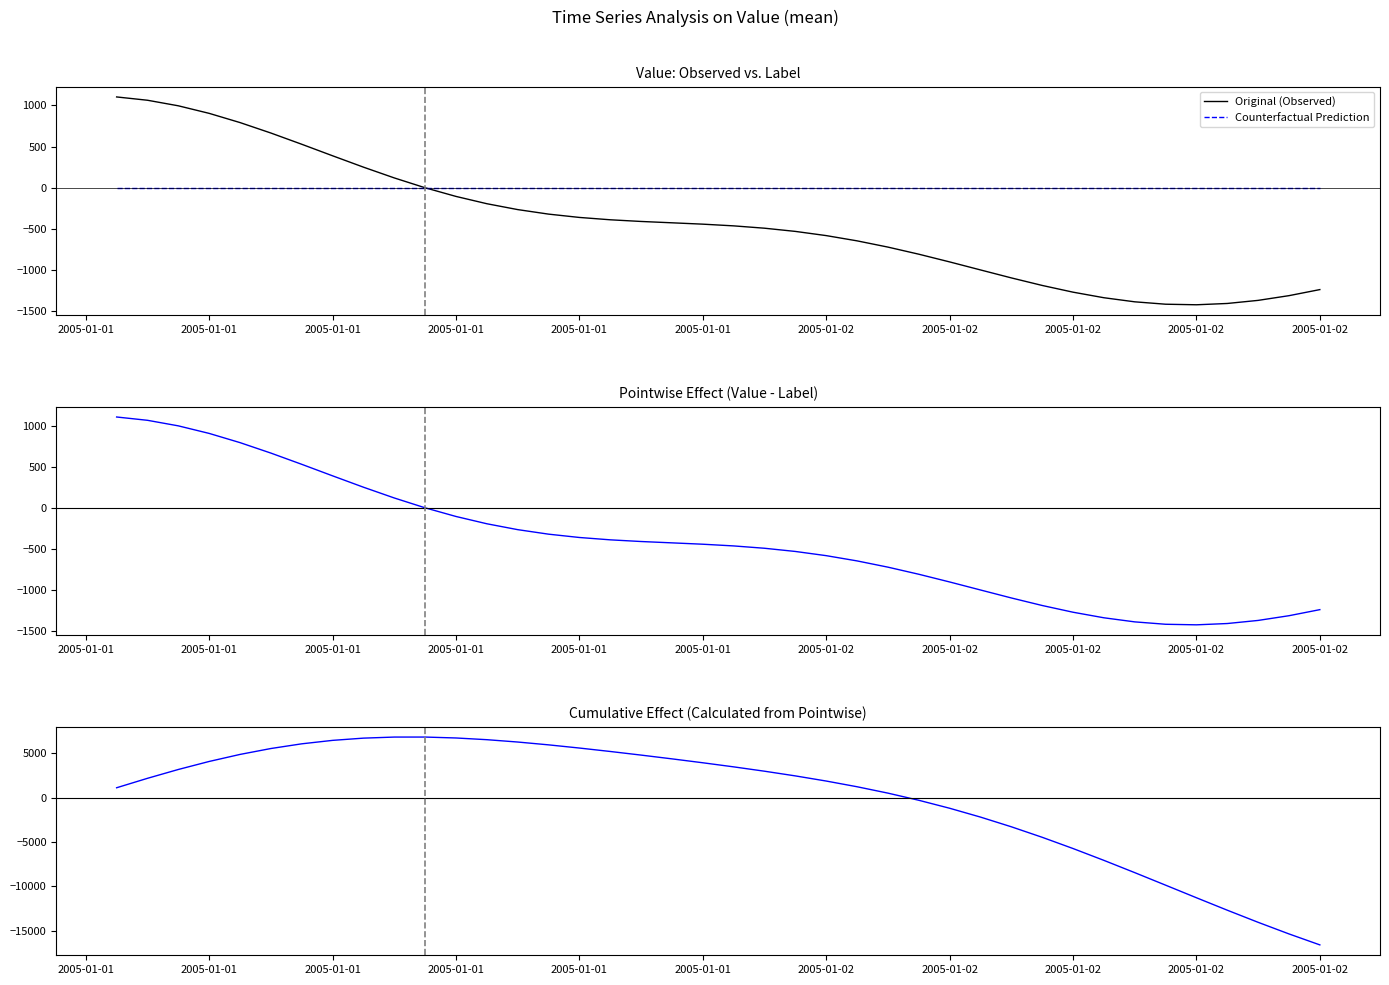

Reading right to left, extract all data points from this chart.

Original (Observed): -1234.8	-1308.4	-1365.6	-1403.2	-1419.1	-1412.3	-1383.2	-1333.6	-1266.1	-1184.4	-1092.9	-996.1	-898.7	-805.1	-719.0	-643.2	-579.5	-528.5	-489.7	-461.3	-440.6	-424.2	-407.8	-387.5	-359.0	-318.7	-263.8	-192.4	-103.9	1.0	120.5	251.4	389.3	529.2	665.5	792.4	904.2	996.0	1063.4	1103.5
Counterfactual Prediction: 0.0	0.0	0.0	0.0	0.0	0.0	0.0	0.0	0.0	0.0	0.0	0.0	0.0	0.0	0.0	0.0	0.0	0.0	0.0	0.0	0.0	0.0	0.0	0.0	0.0	0.0	0.0	0.0	0.0	0.0	0.0	0.0	0.0	0.0	0.0	0.0	0.0	0.0	0.0	0.0
Pointwise Effect: -1234.8	-1308.4	-1365.6	-1403.2	-1419.1	-1412.3	-1383.2	-1333.6	-1266.1	-1184.4	-1092.9	-996.1	-898.7	-805.1	-719.0	-643.2	-579.5	-528.5	-489.7	-461.3	-440.6	-424.2	-407.8	-387.5	-359.0	-318.7	-263.8	-192.4	-103.9	1.0	120.5	251.4	389.3	529.2	665.5	792.4	904.2	996.0	1063.4	1103.5
Cumulative Effect: -16605.9	-15371.2	-14062.8	-12697.1	-11293.9	-9874.8	-8462.6	-7079.4	-5745.8	-4479.8	-3295.4	-2202.5	-1206.4	-307.7	497.5	1216.5	1859.7	2439.2	2967.7	3457.4	3918.7	4359.4	4783.5	5191.3	5578.8	5937.8	6256.4	6520.2	6712.7	6816.6	6815.5	6695.0	6443.6	6054.3	5525.1	4859.5	4067.1	3162.9	2166.9	1103.5